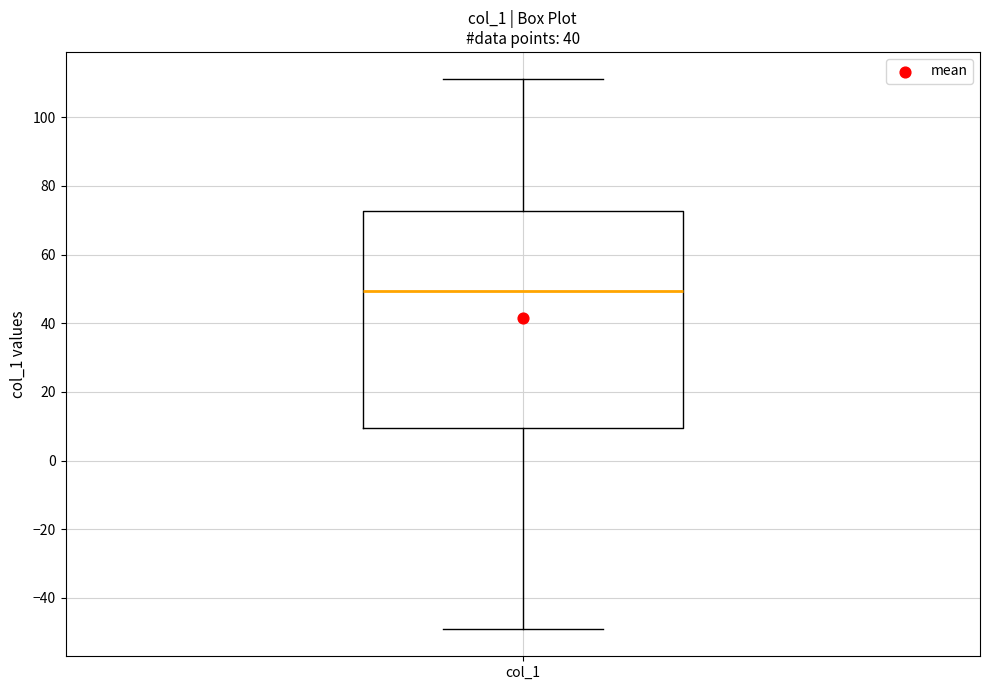

Where does the median line of the box for col_1 sit on the y-axis? The values are not printed on the chart, so give them approximately, as read against the axis.

50